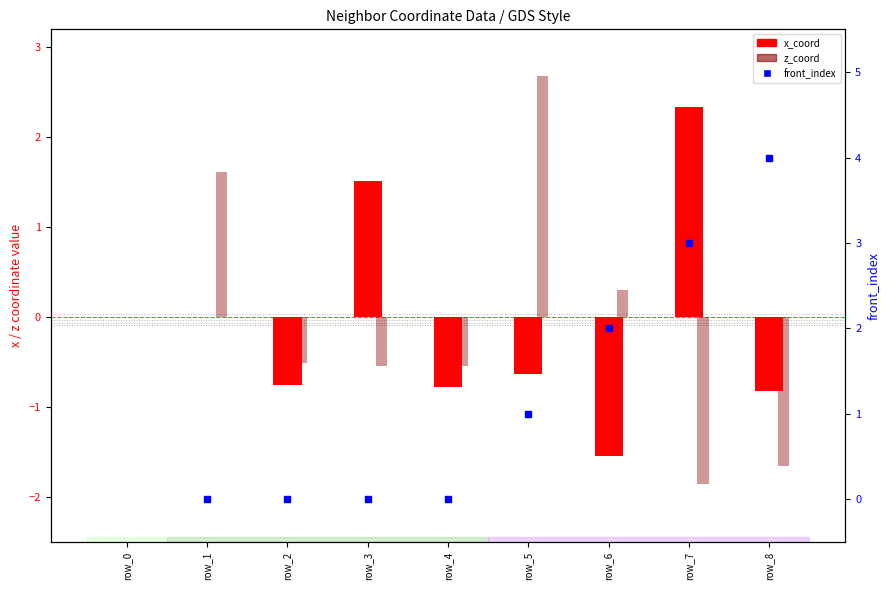

What are all the series names shown in the legend?

x_coord, z_coord, front_index